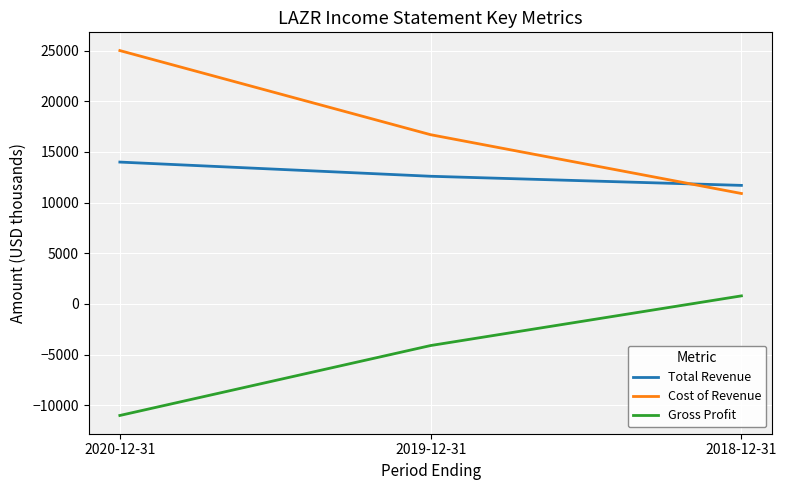

What is the sum of all Total Revenue values?

38300